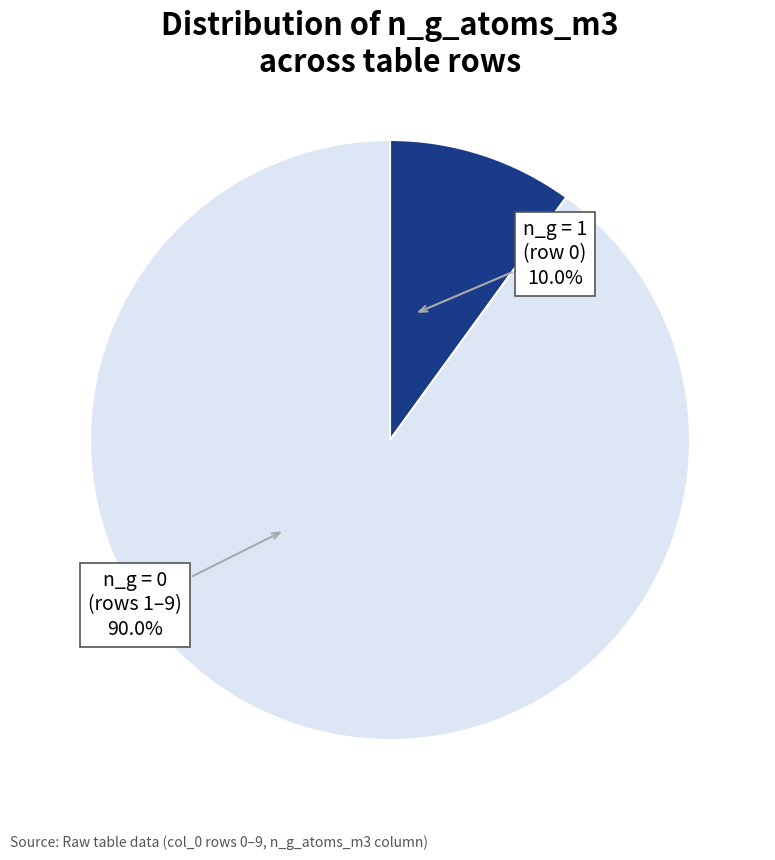

Is there a majority slice in this chart?

Yes